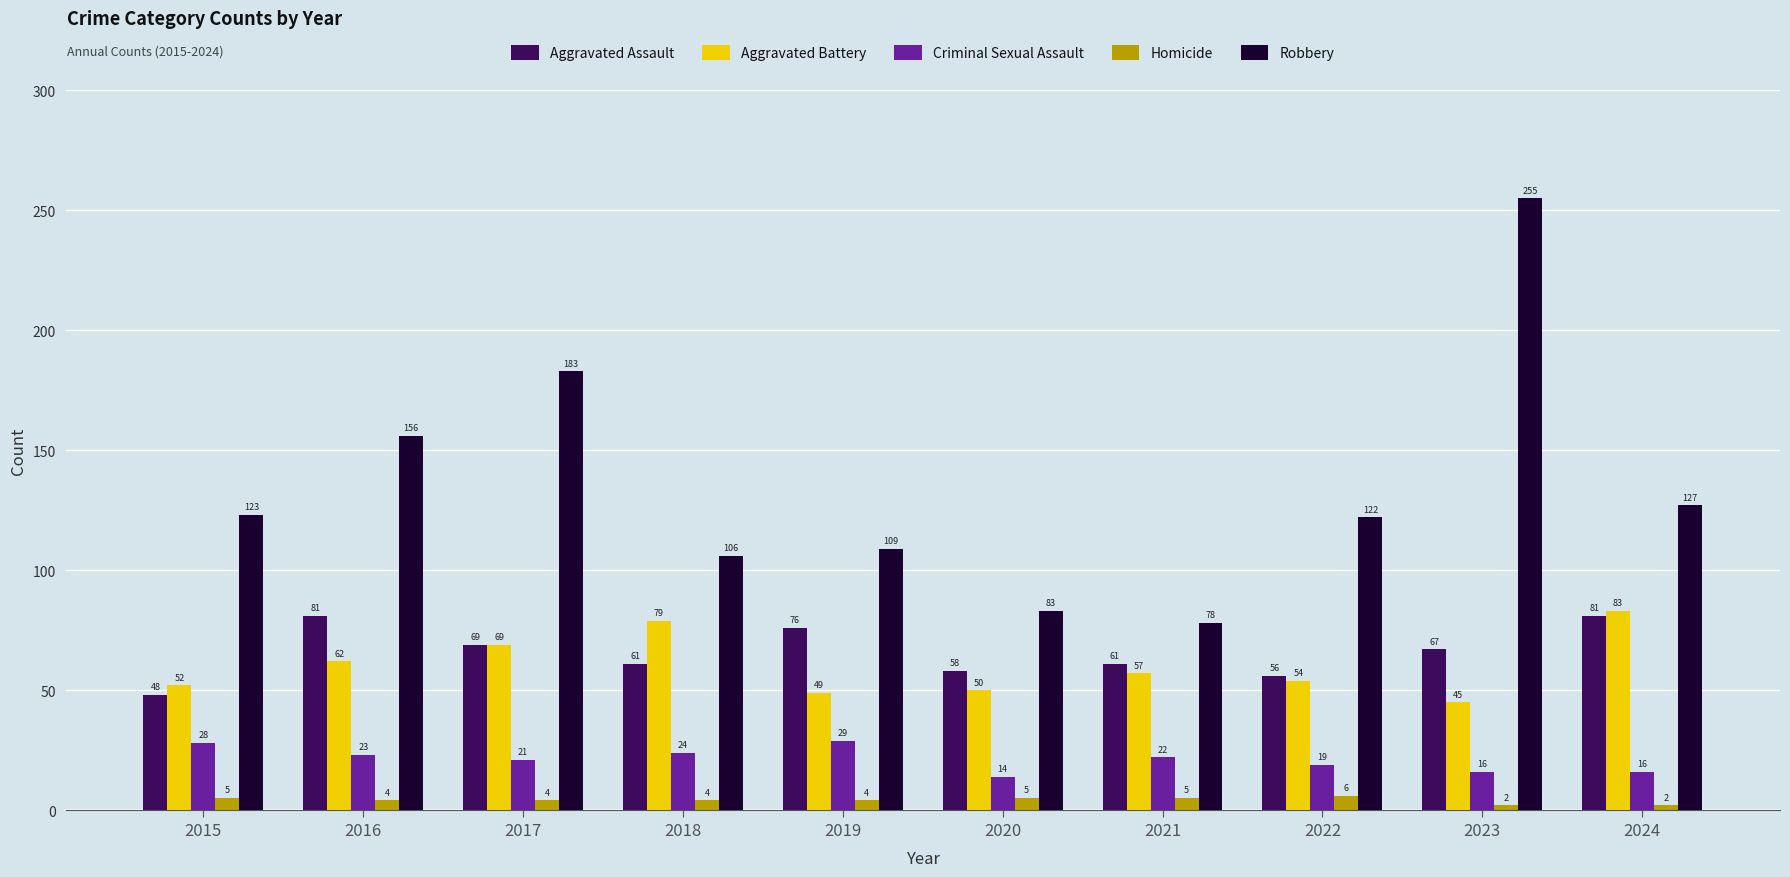

The Criminal Sexual Assault series shows 6 at 2015. True or false?

False